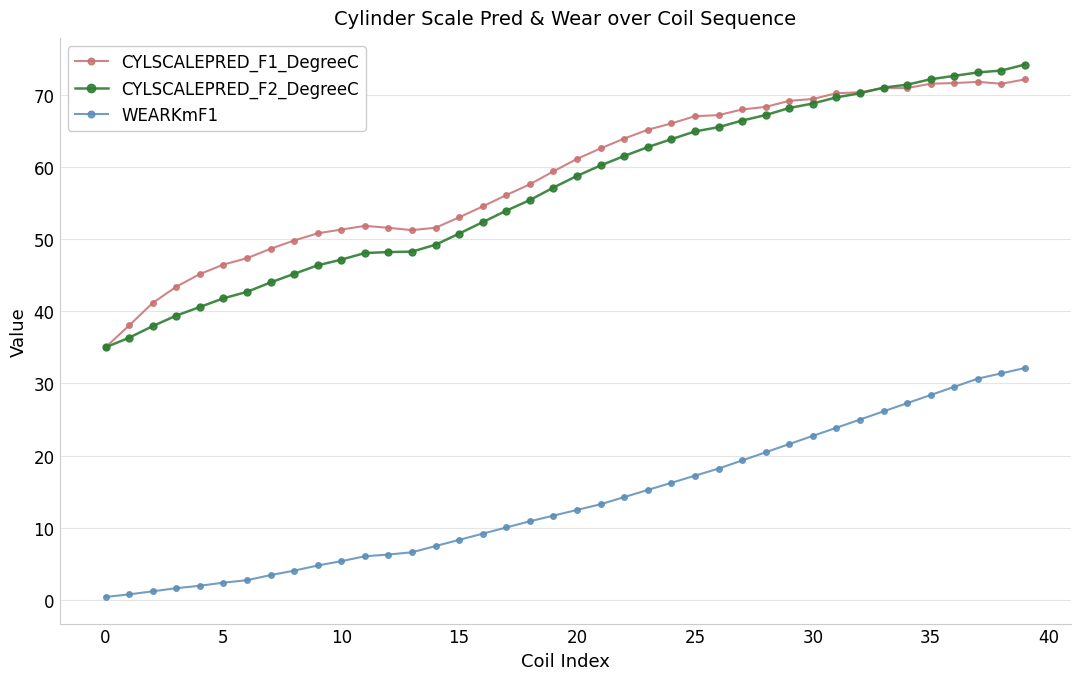

True or false: CYLSCALEPRED_F2_DegreeC and WEARKmF1 cross at least once.

False